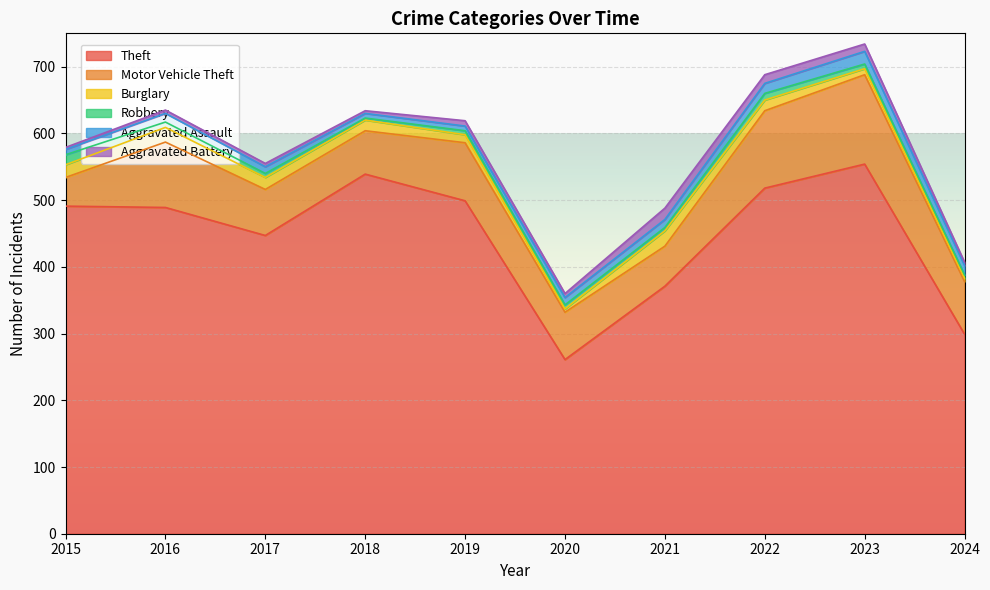

At which category does Aggravated Battery reach its first local valley?

2018